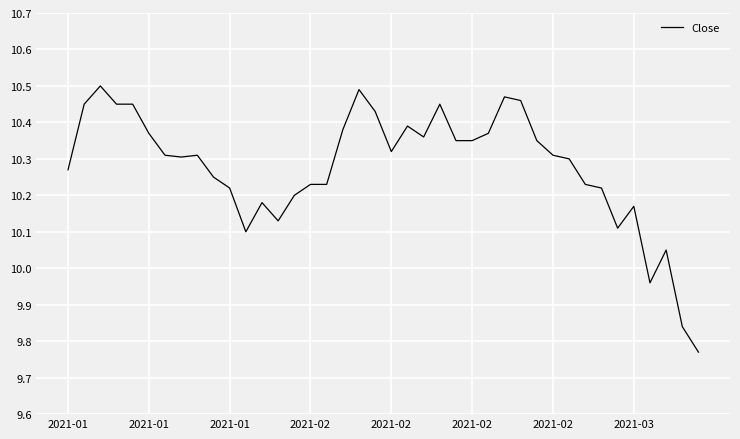

Count the number of data series in this chart.

1